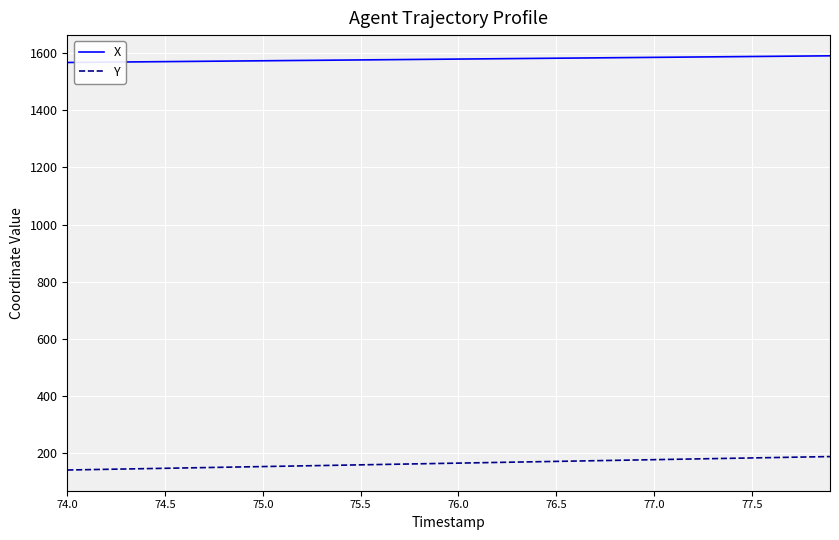

What is the highest value of the X series?

1591.0